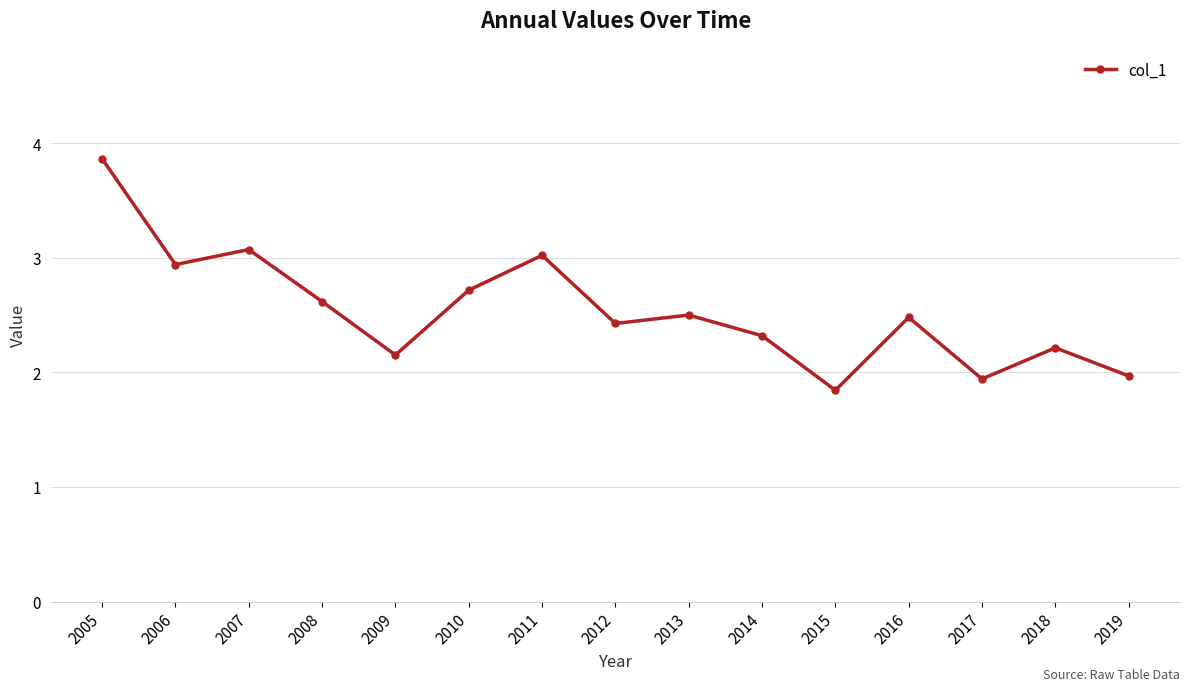

What is the difference between the maximum and minimum values?

2.0